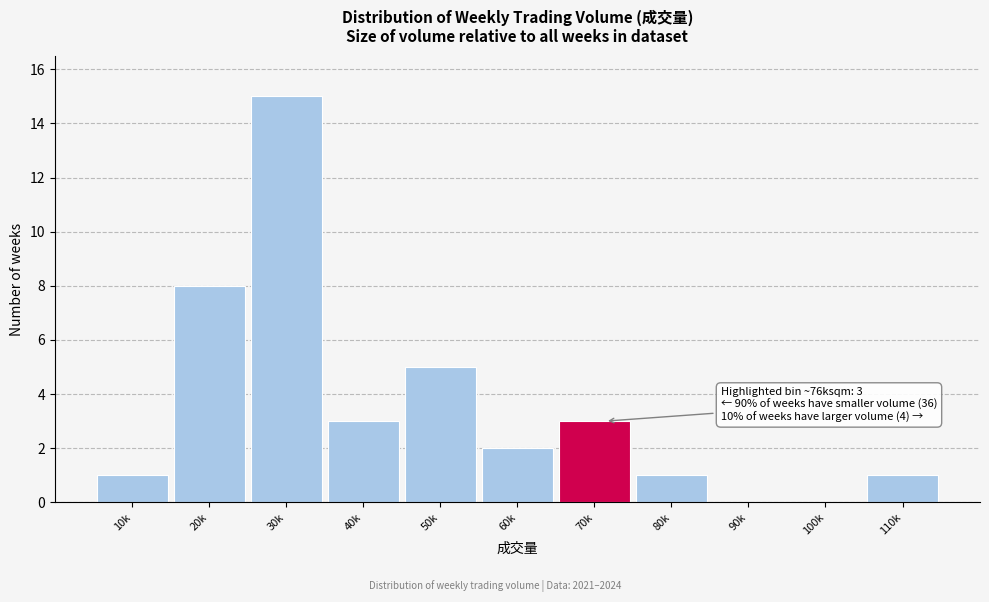

Reading left to right, extract all data points from this chart.

10k=1	20k=8	30k=15	40k=3	50k=5	60k=2	70k=3	80k=1	90k=0	100k=0	110k=1